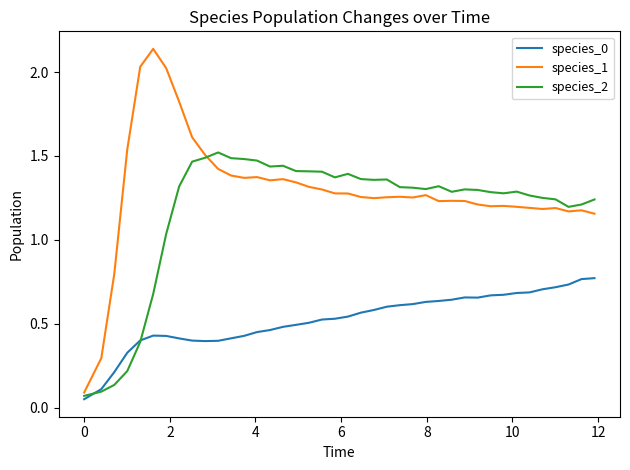

Which series has the largest total across all categories?

species_1